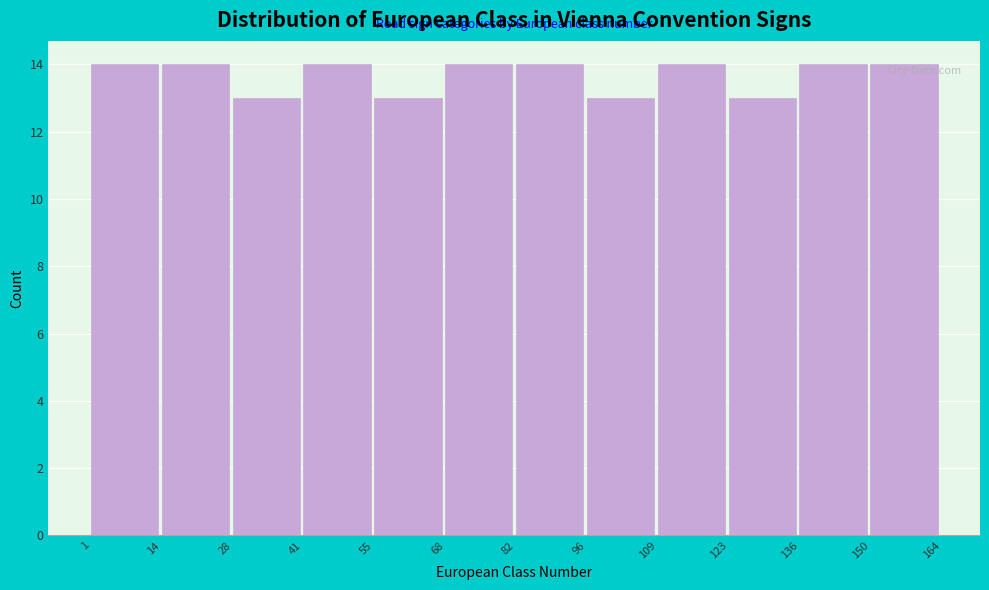

Reading left to right, list every bar in this chart as the range it spans on the x-axis followed by its height. The values are not printed on the chart, so give them approximately, as read against the axis.

1 to 14: 14
14 to 28: 14
28 to 41: 13
41 to 55: 14
55 to 68: 13
68 to 82: 14
82 to 96: 14
96 to 109: 13
109 to 123: 14
123 to 136: 13
136 to 150: 14
150 to 164: 14